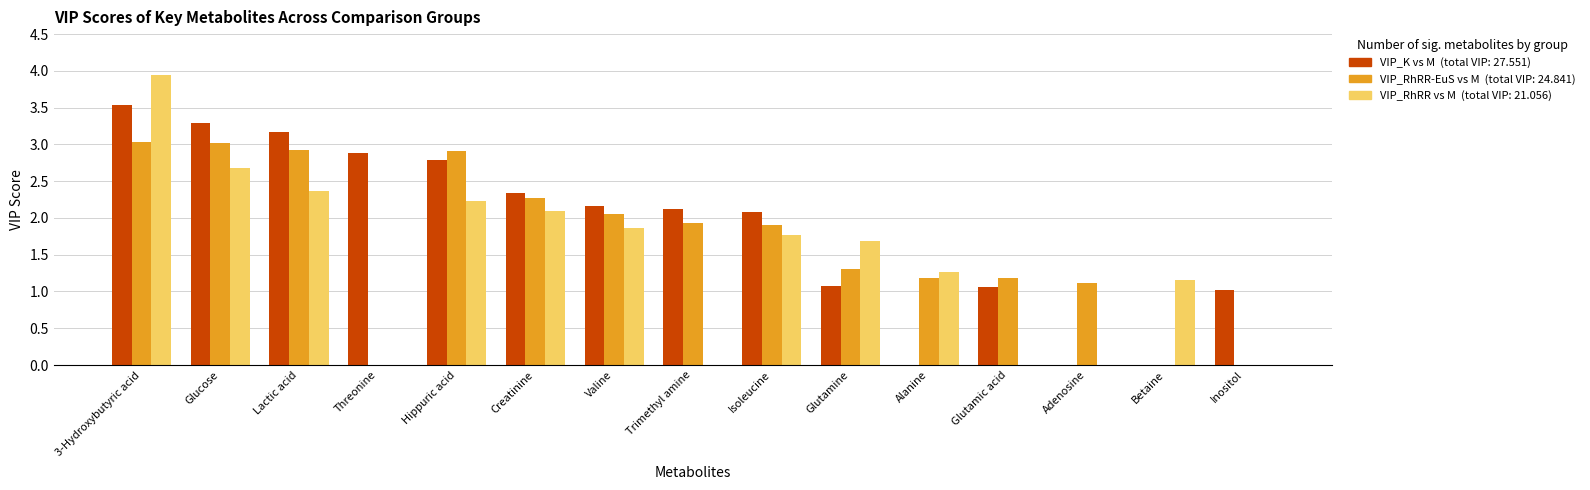

What is the maximum value shown in the chart?

3.9